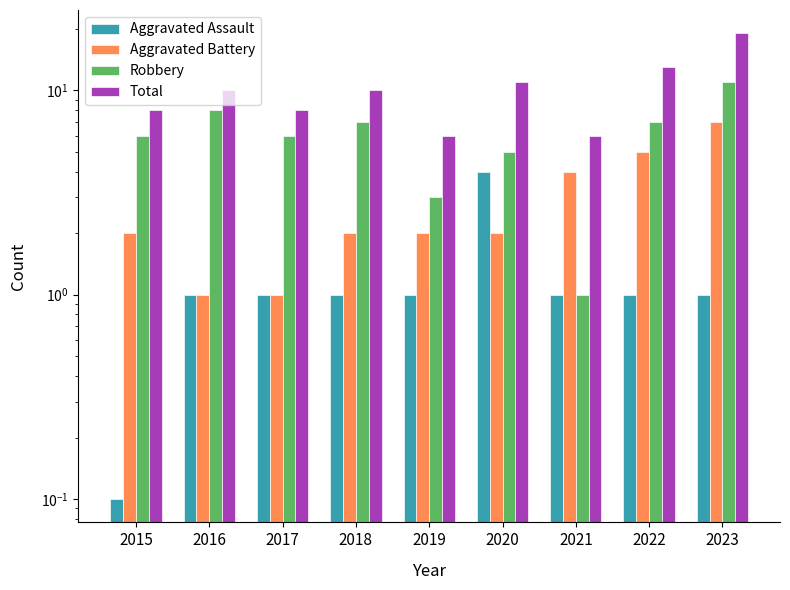

Reading right to left, list all the values displayed in this chart.

Aggravated Assault: 2023=1.0	2022=1.0	2021=1.0	2020=4.0	2019=1.0	2018=1.0	2017=1.0	2016=1.0	2015=0.1
Aggravated Battery: 2023=7.0	2022=5.0	2021=4.0	2020=2.0	2019=2.0	2018=2.0	2017=1.0	2016=1.0	2015=2.0
Robbery: 2023=11.0	2022=7.0	2021=1.0	2020=5.0	2019=3.0	2018=7.0	2017=6.0	2016=8.0	2015=6.0
Total: 2023=19.0	2022=13.0	2021=6.0	2020=11.0	2019=6.0	2018=10.0	2017=8.0	2016=10.0	2015=8.0